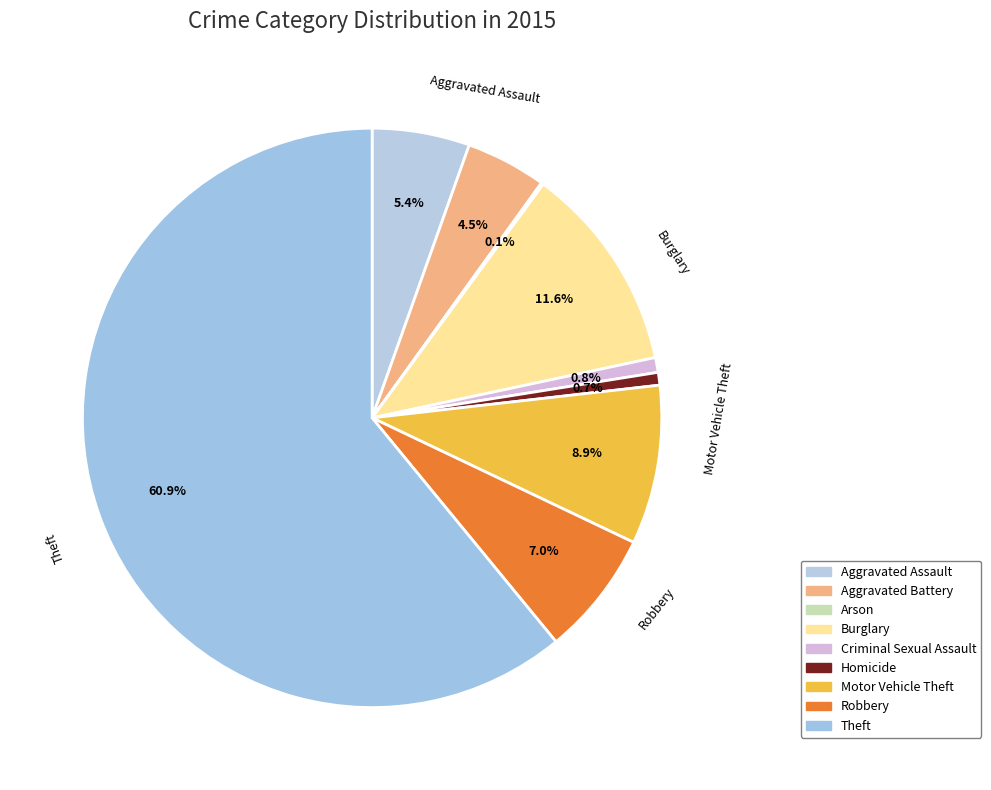

Count the number of slices in the pie.

9